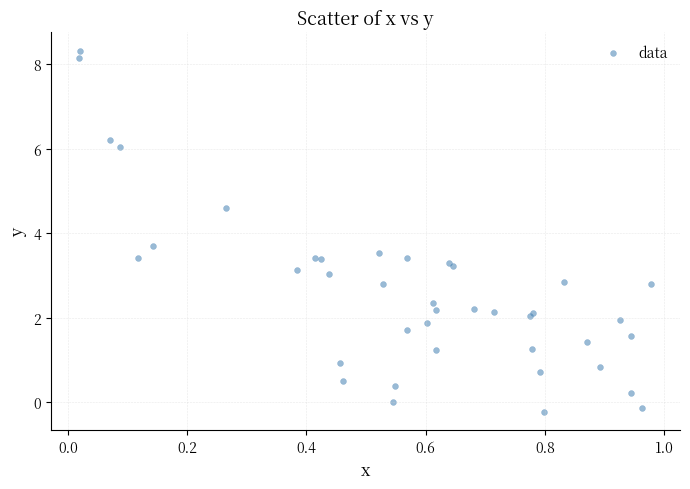

What Y value in the scatter plot is closest to 4?

3.7